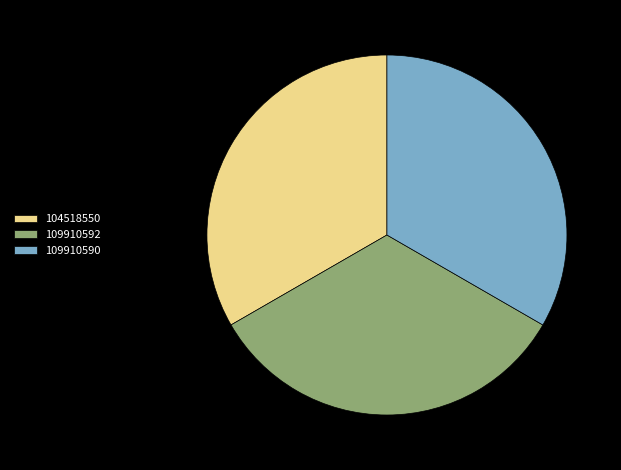

Approximately how many times larger is the value at 109910590 compared to 109910592?

1.0